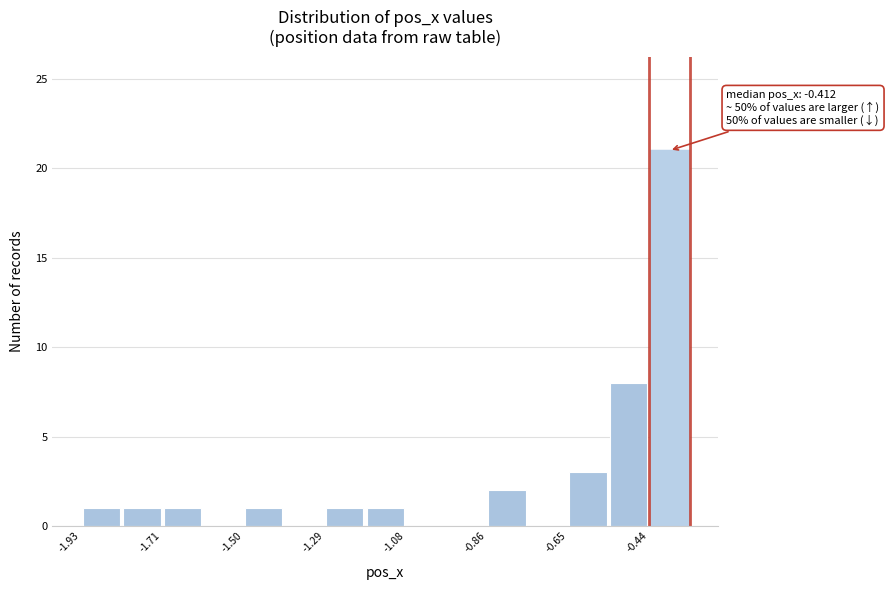

Read against the x-axis, roughly where is the centre of the tallest bar?

-0.40